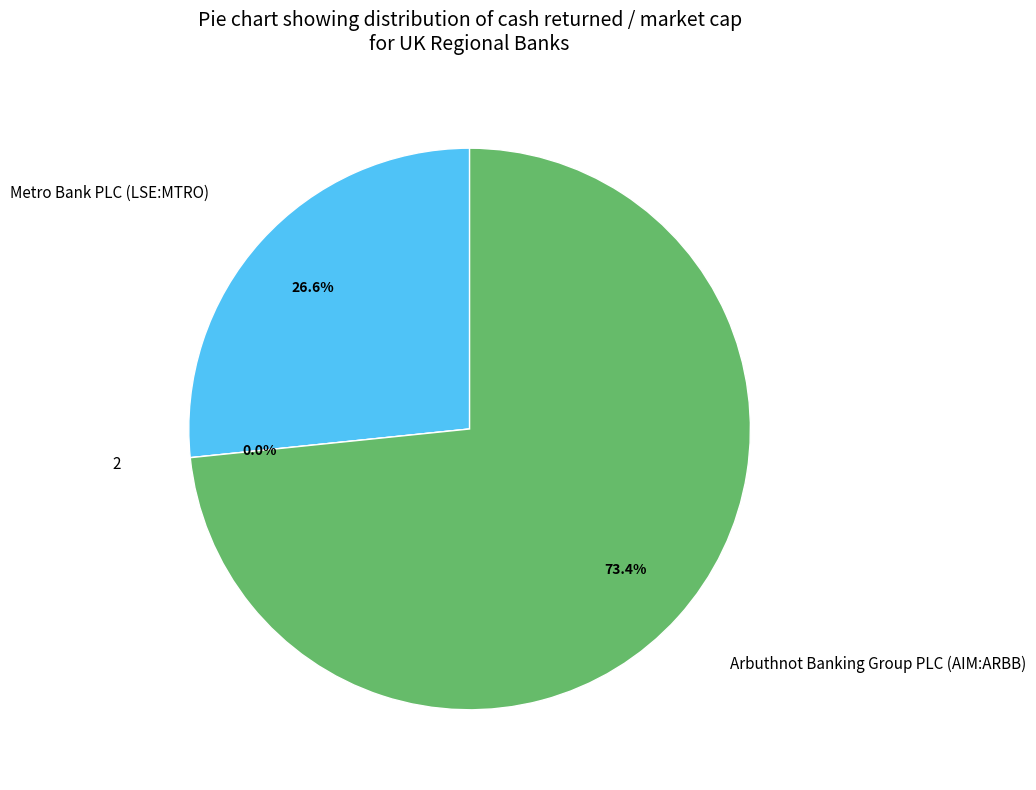

How many slices are in this pie chart?

3